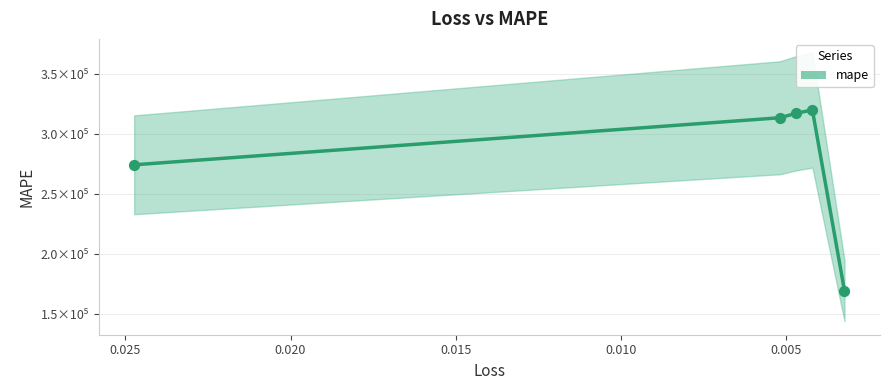

Which has a higher value, 0.003235385986045003 or 0.024731069803237915?

0.024731069803237915